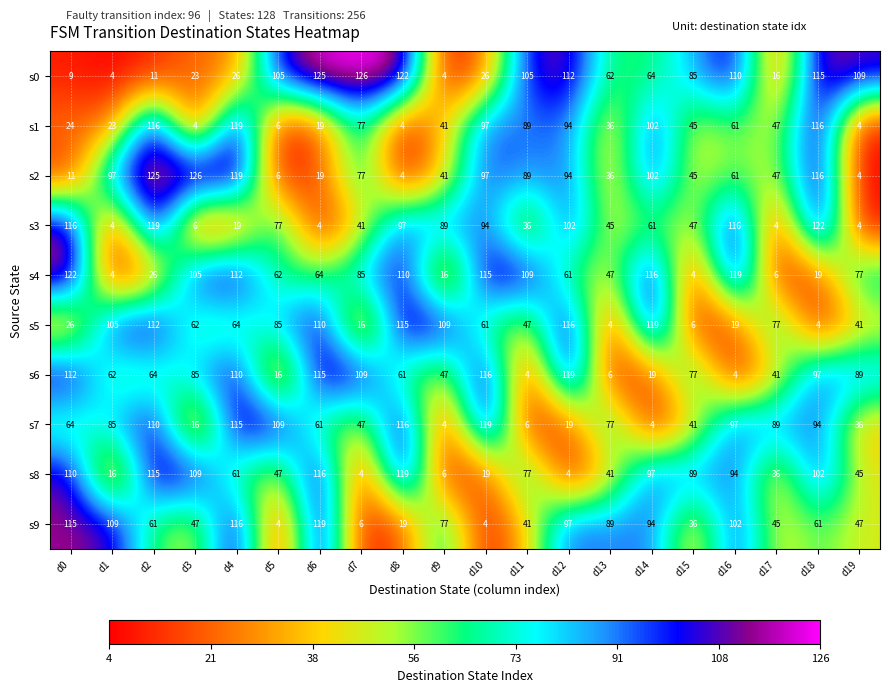

What is the smallest value displayed?

4